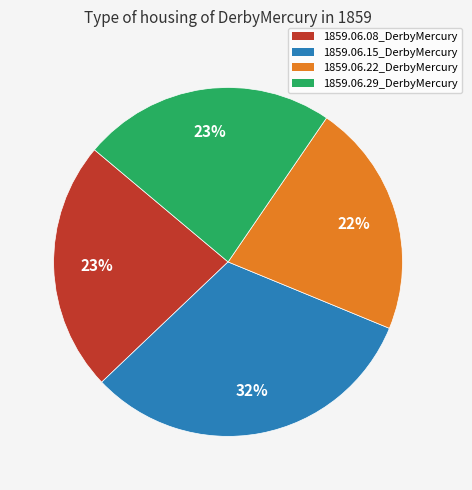

What is the smallest slice in the pie chart?

1859.06.22_DerbyMercury